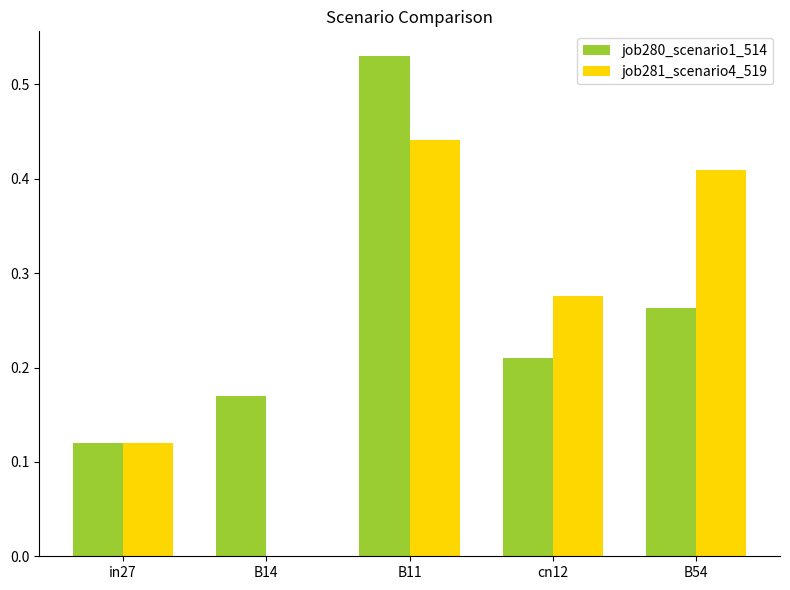

Which series changed the most between cn12 and B54?

job281_scenario4_519